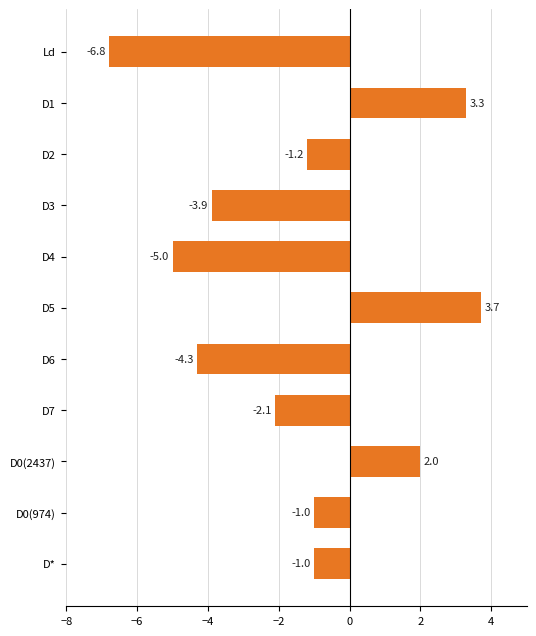

How many bars are there in total?

11